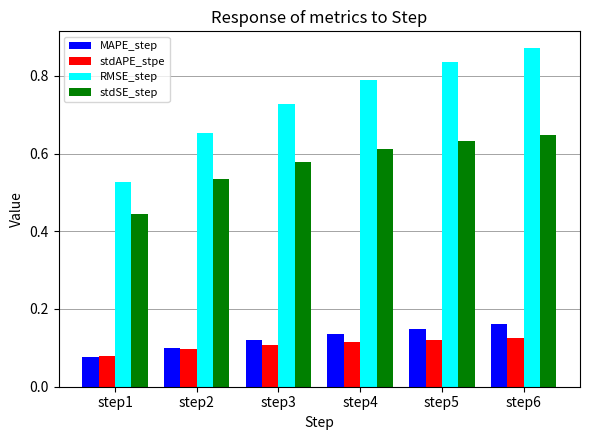

How many stdSE_step values are between 0 and 1?

6